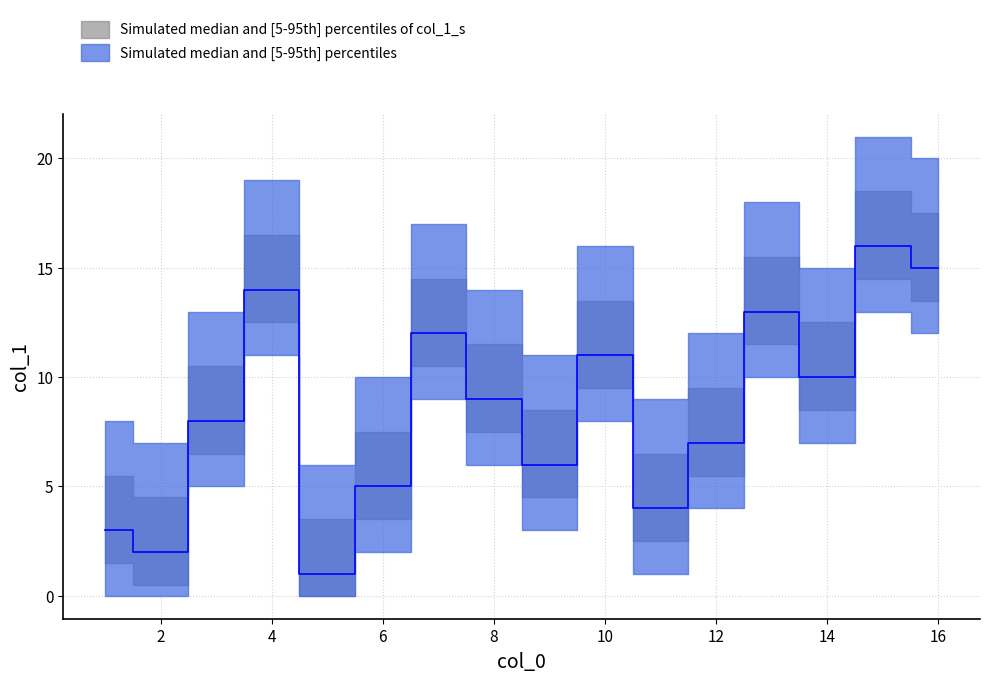

Is it true that the value at 12 is 7?

True